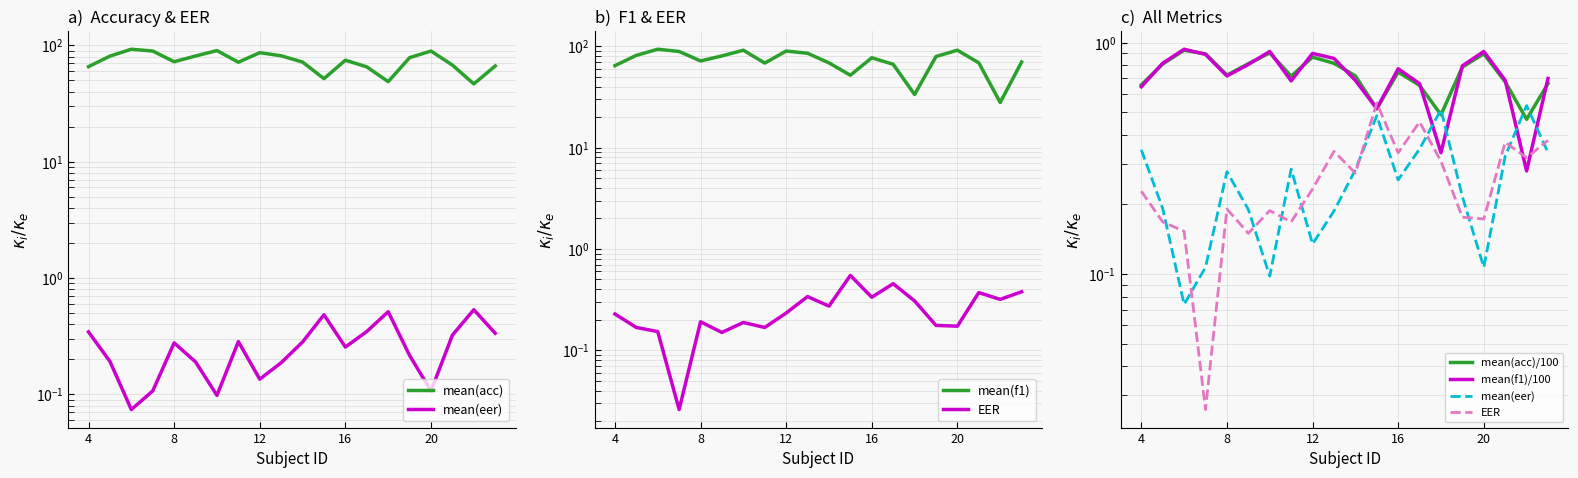

What value does the mean(f1)/100 series have at 18?

0.3